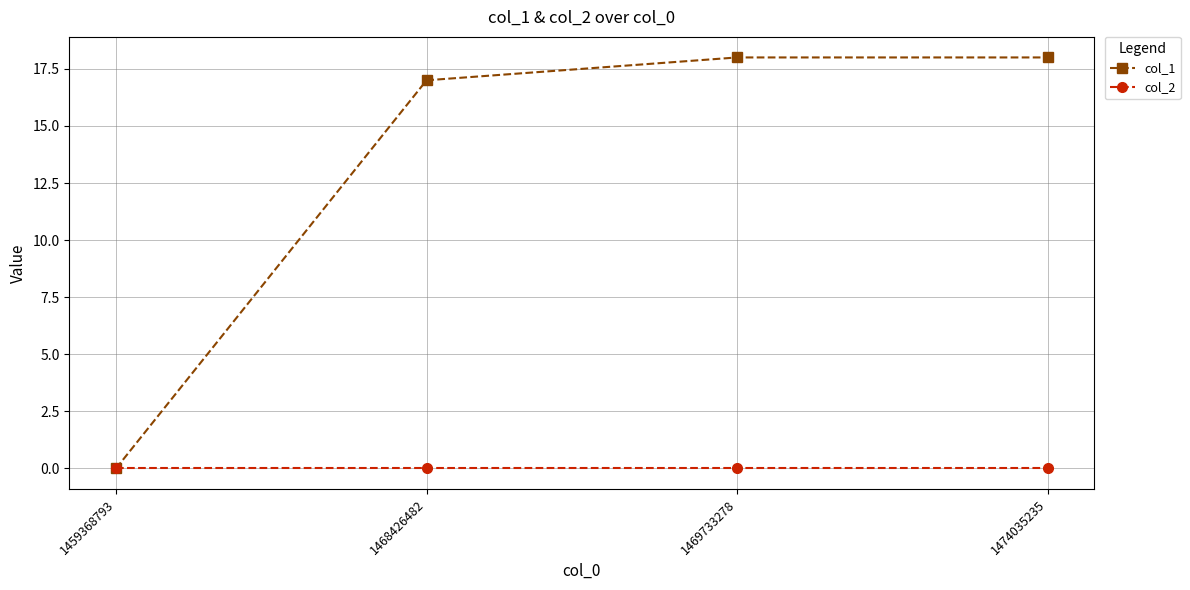

Is it true that col_1 equals 12 at 1459368793?

False